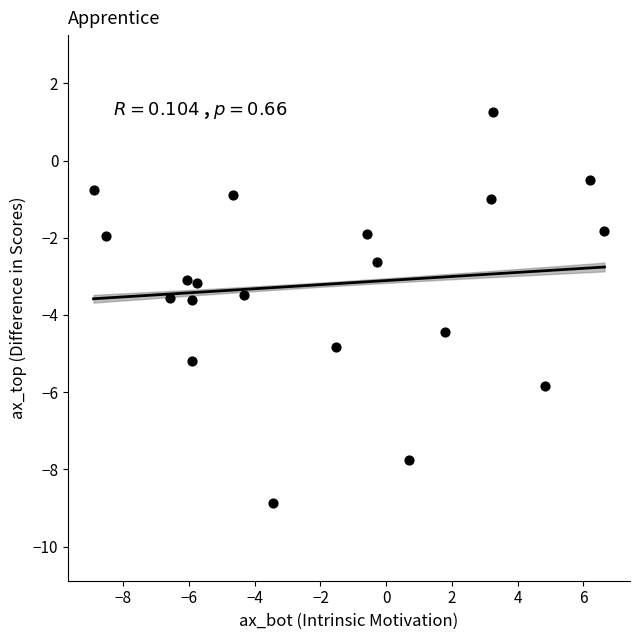

What is the range of X values (max minus min)?

15.5